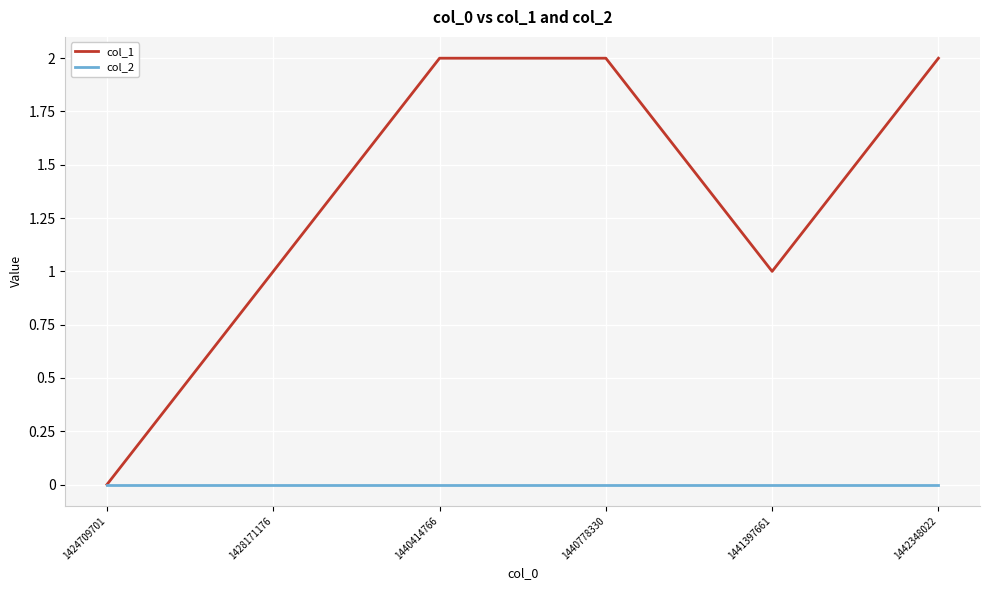

Where is the first local minimum for col_1?

1441397661